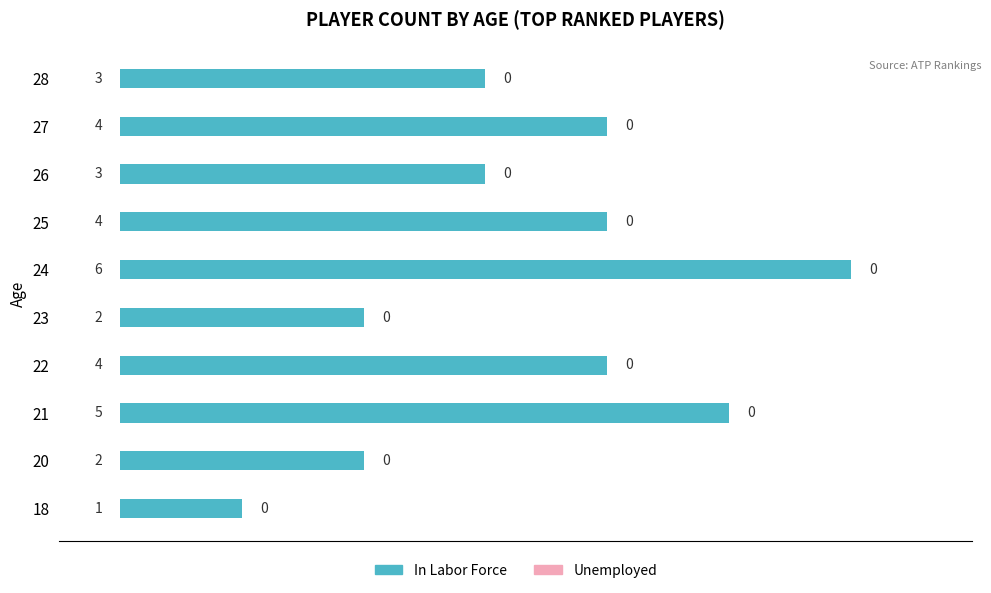

Which has a higher value, 28 or 18?

28